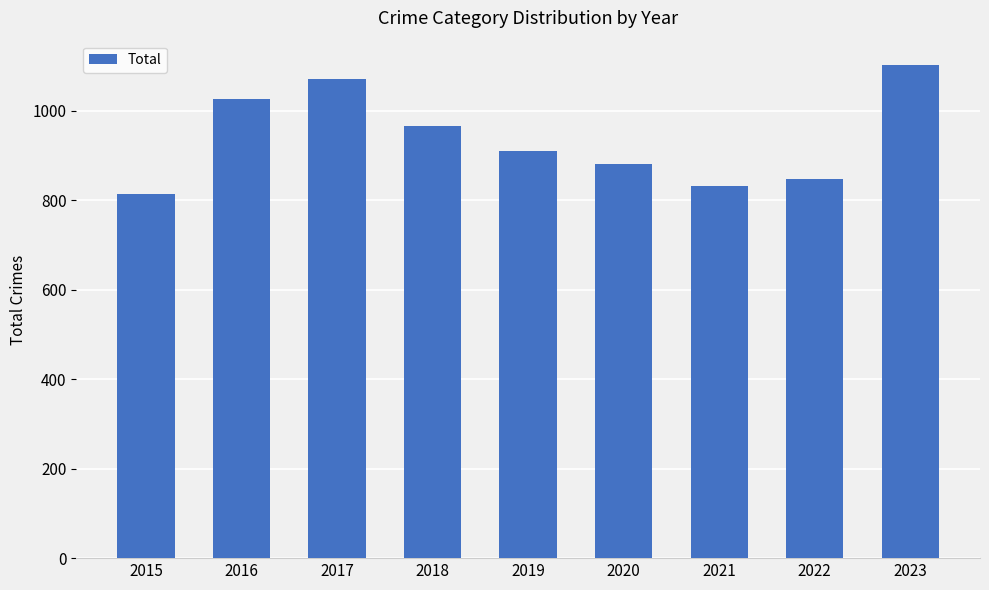

What is the change in value from 2018 to 2023?

+136